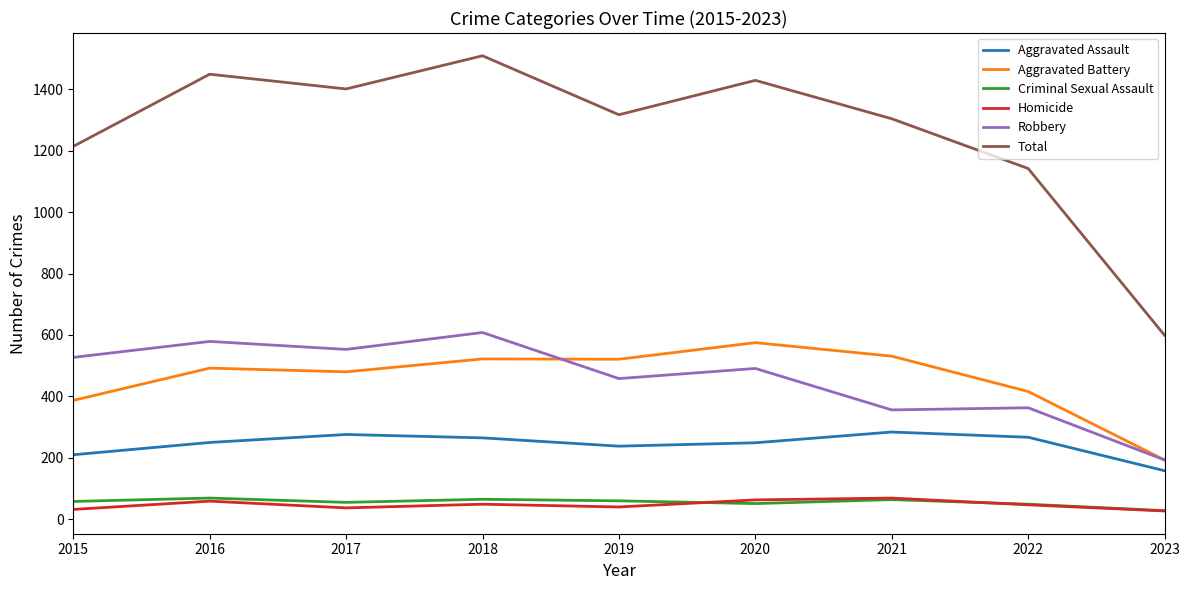

True or false: Robbery and Aggravated Assault intersect in this chart.

False